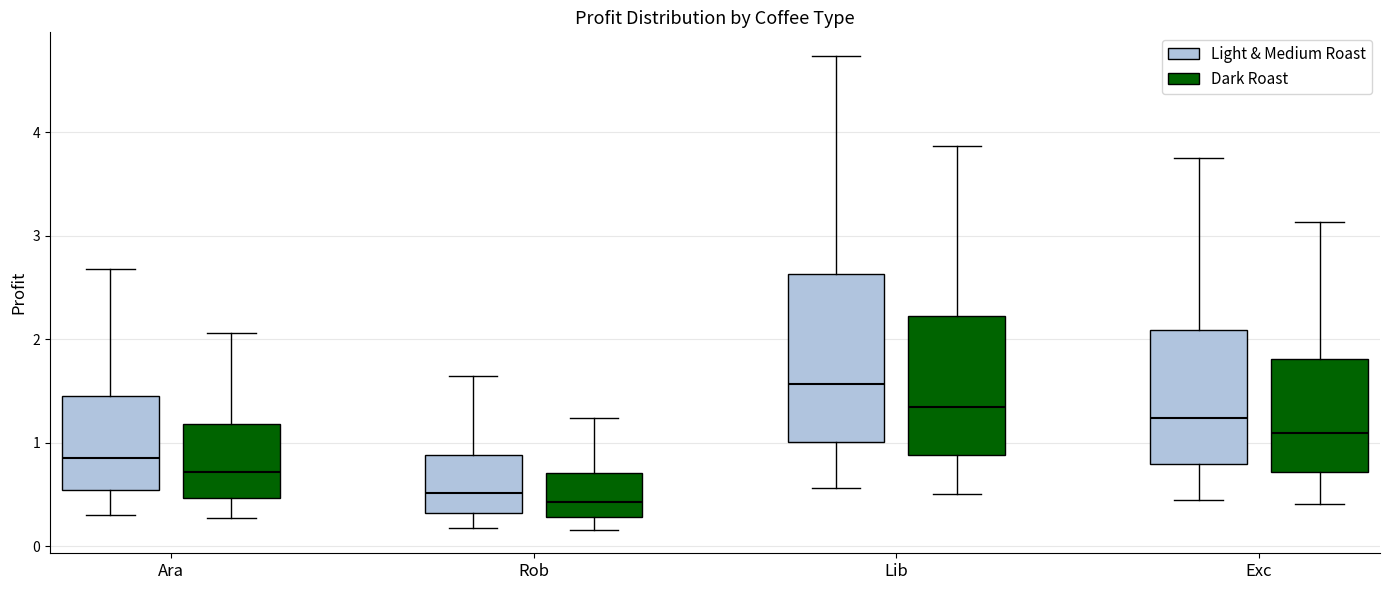

Comparing the boxes themselves (not the whiskers), which one is the tallest?

Lib (Light & Medium Roast)